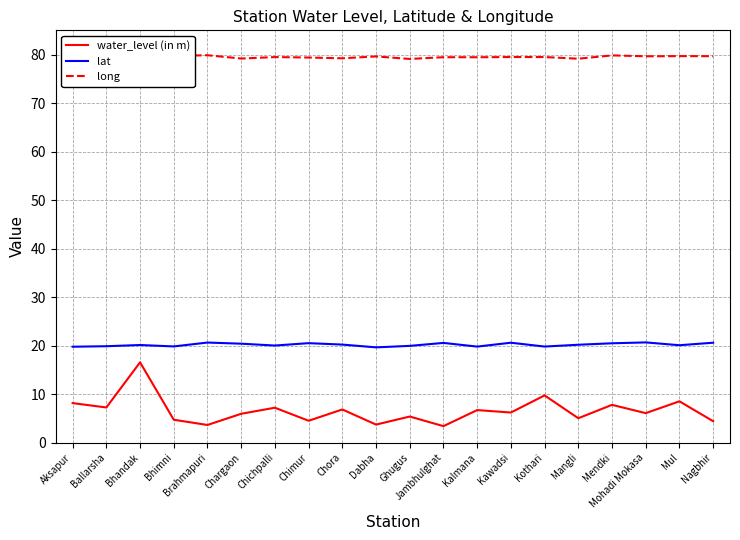

What position from the right is Bhimni?

17